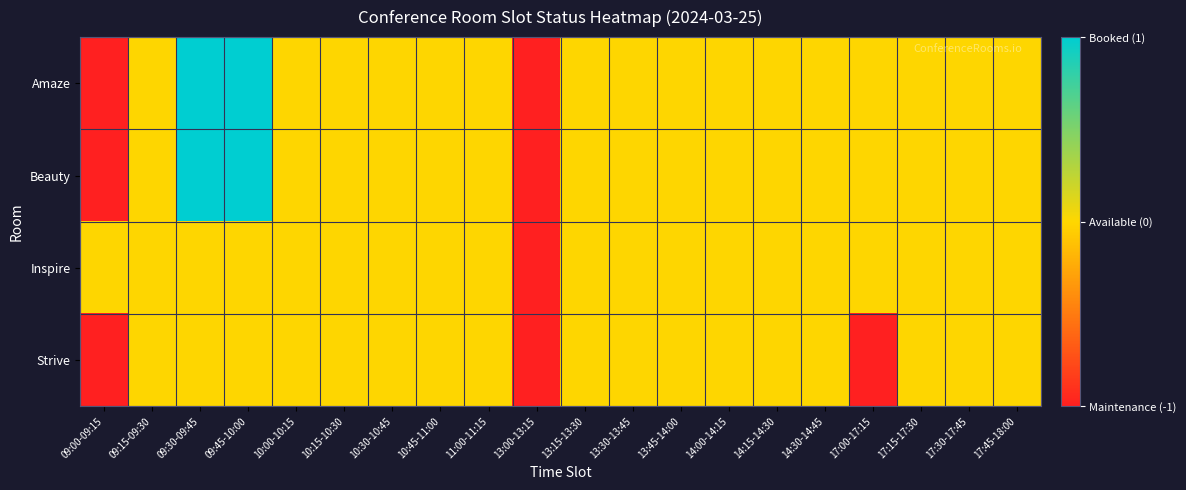

Reading left to right, list all the values displayed in this chart.

Amaze: 09:00-09:15=-1	09:15-09:30=0	09:30-09:45=1	09:45-10:00=1	10:00-10:15=0	10:15-10:30=0	10:30-10:45=0	10:45-11:00=0	11:00-11:15=0	13:00-13:15=-1	13:15-13:30=0	13:30-13:45=0	13:45-14:00=0	14:00-14:15=0	14:15-14:30=0	14:30-14:45=0	17:00-17:15=0	17:15-17:30=0	17:30-17:45=0	17:45-18:00=0
Beauty: 09:00-09:15=-1	09:15-09:30=0	09:30-09:45=1	09:45-10:00=1	10:00-10:15=0	10:15-10:30=0	10:30-10:45=0	10:45-11:00=0	11:00-11:15=0	13:00-13:15=-1	13:15-13:30=0	13:30-13:45=0	13:45-14:00=0	14:00-14:15=0	14:15-14:30=0	14:30-14:45=0	17:00-17:15=0	17:15-17:30=0	17:30-17:45=0	17:45-18:00=0
Inspire: 09:00-09:15=0	09:15-09:30=0	09:30-09:45=0	09:45-10:00=0	10:00-10:15=0	10:15-10:30=0	10:30-10:45=0	10:45-11:00=0	11:00-11:15=0	13:00-13:15=-1	13:15-13:30=0	13:30-13:45=0	13:45-14:00=0	14:00-14:15=0	14:15-14:30=0	14:30-14:45=0	17:00-17:15=0	17:15-17:30=0	17:30-17:45=0	17:45-18:00=0
Strive: 09:00-09:15=-1	09:15-09:30=0	09:30-09:45=0	09:45-10:00=0	10:00-10:15=0	10:15-10:30=0	10:30-10:45=0	10:45-11:00=0	11:00-11:15=0	13:00-13:15=-1	13:15-13:30=0	13:30-13:45=0	13:45-14:00=0	14:00-14:15=0	14:15-14:30=0	14:30-14:45=0	17:00-17:15=-1	17:15-17:30=0	17:30-17:45=0	17:45-18:00=0